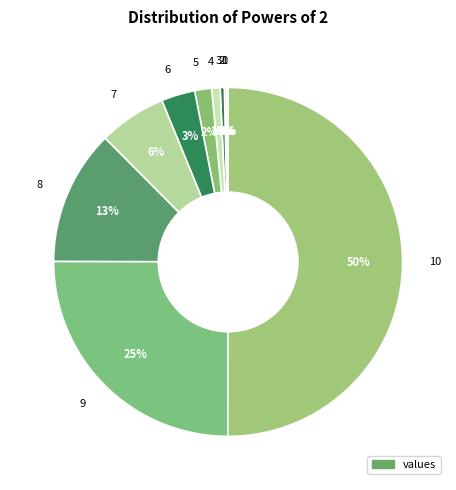

To the nearest percent, what is the average slice percentage?

9%